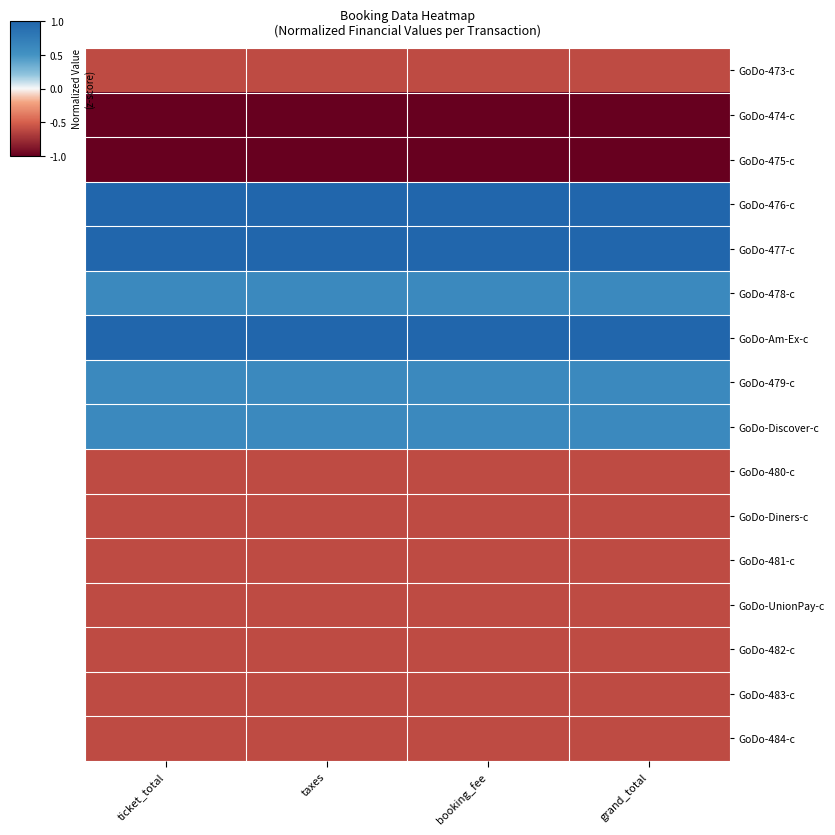

At which category does the chart reach its peak across all series?

ticket_total